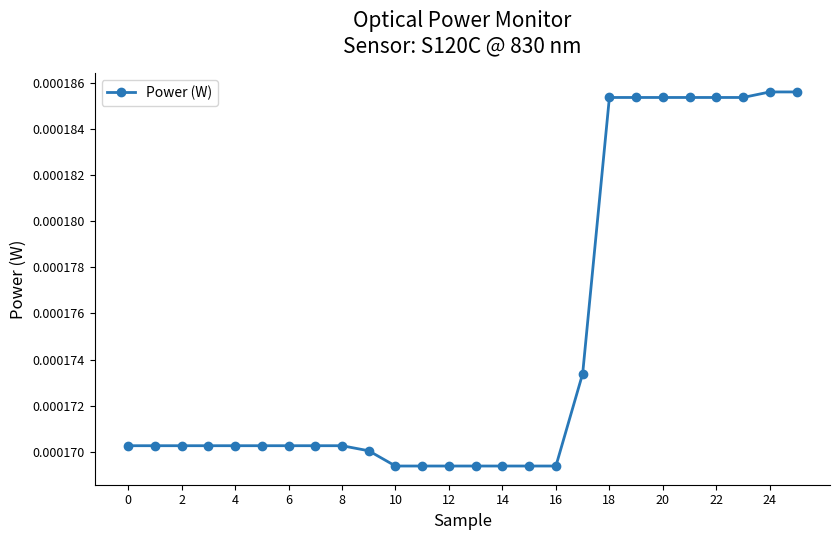

How many values are between 0 and 1?

26